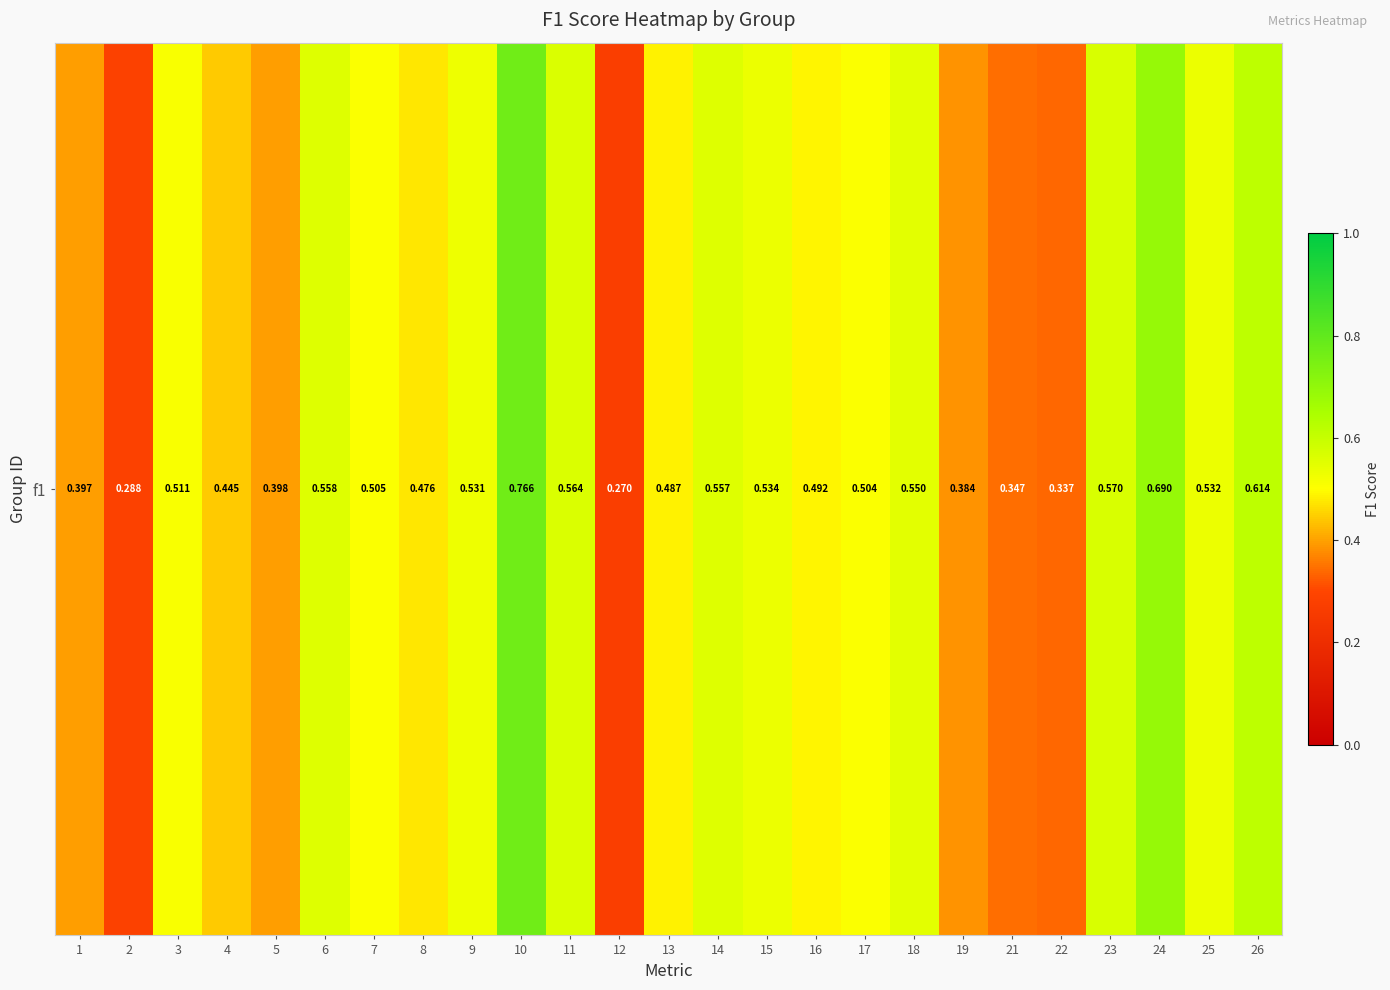

At which label is the value closest to 0?

12